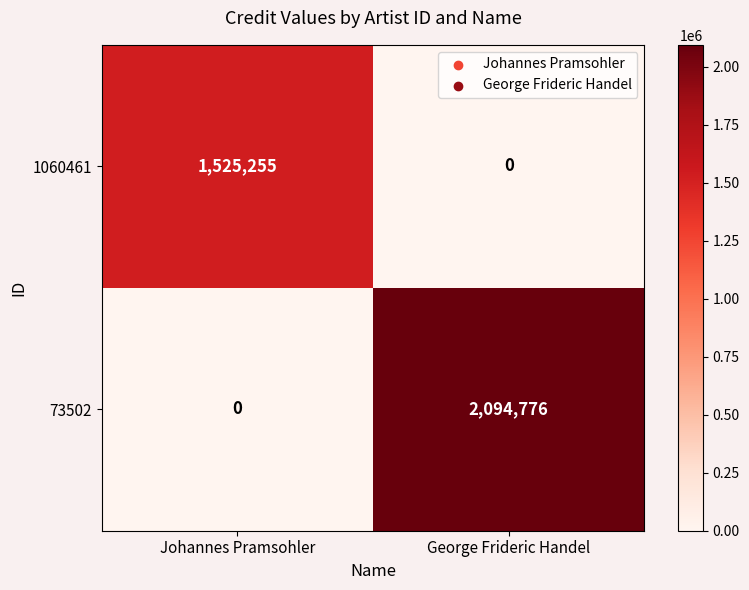

What is the difference between the highest and lowest values at Johannes Pramsohler?

1525255